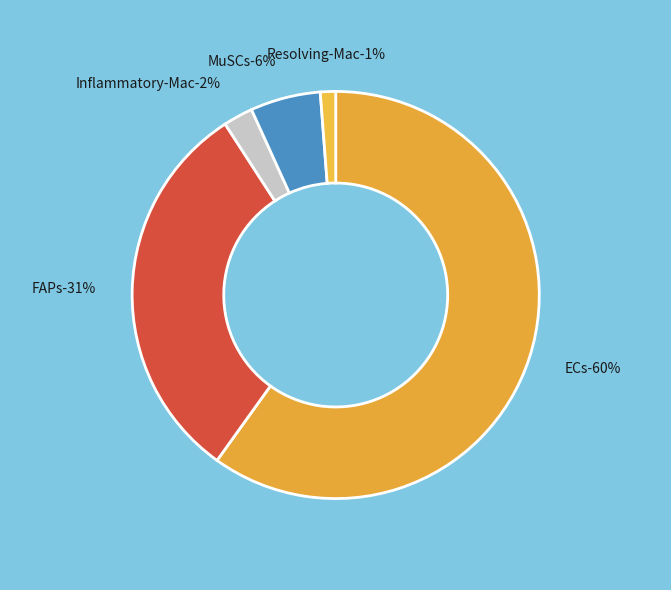

Rank the categories by value from lowest to highest.

Resolving-Mac, Inflammatory-Mac, MuSCs, FAPs, ECs